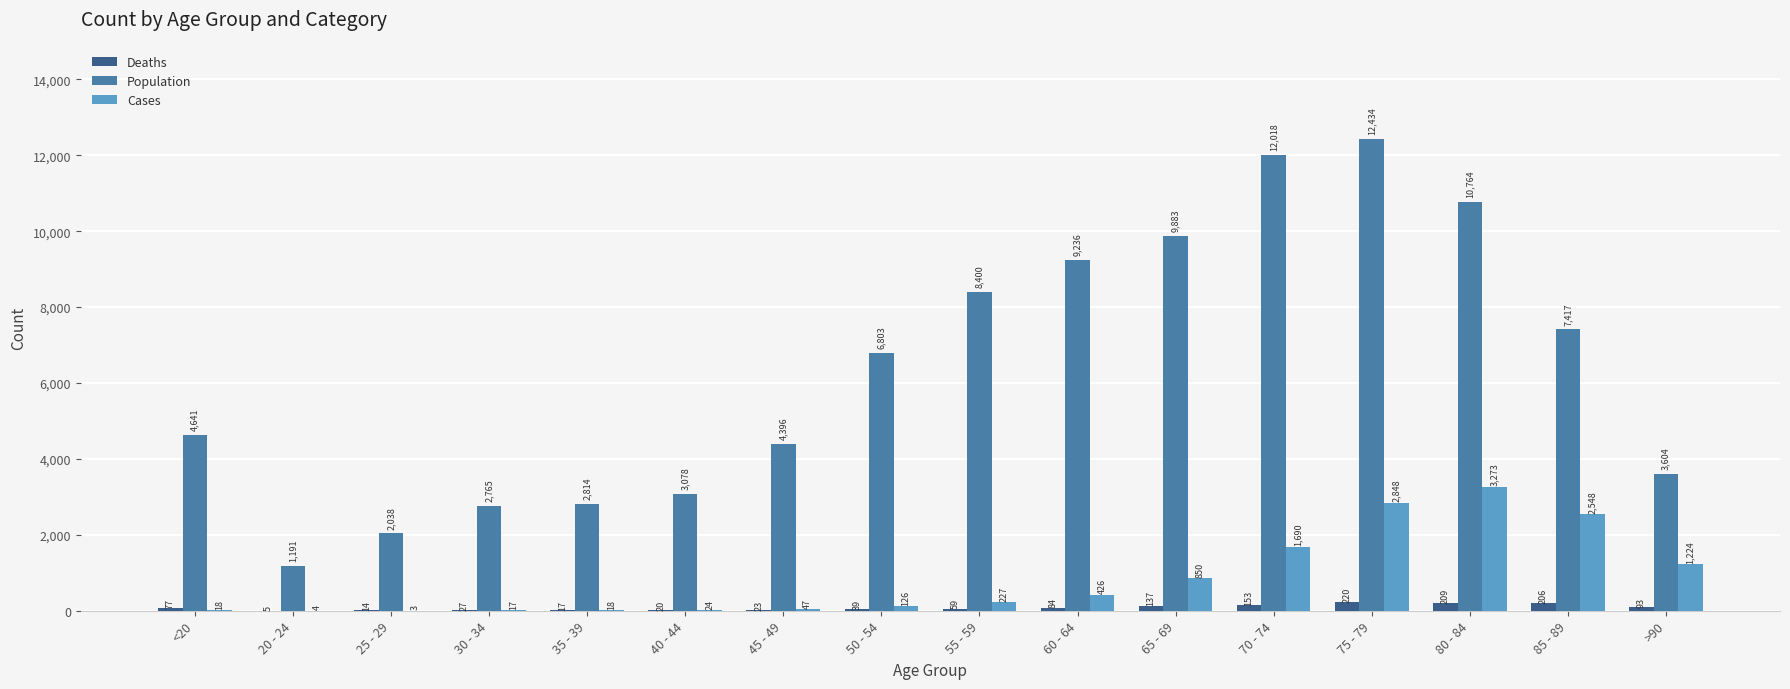

Which series changed the most between 55 - 59 and 75 - 79?

Population